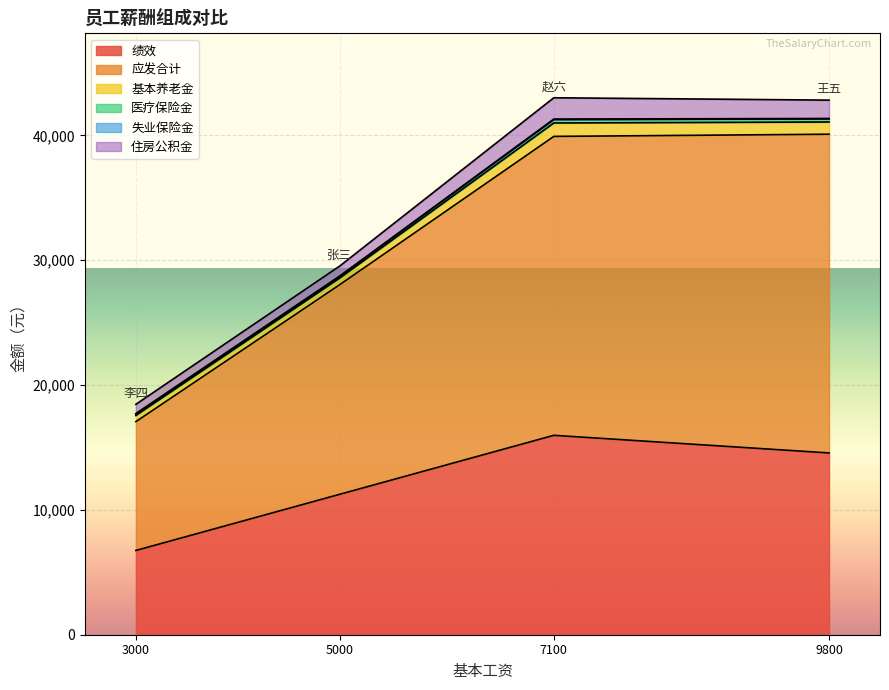

True or false: 绩效 and 基本养老金 cross at least once.

False